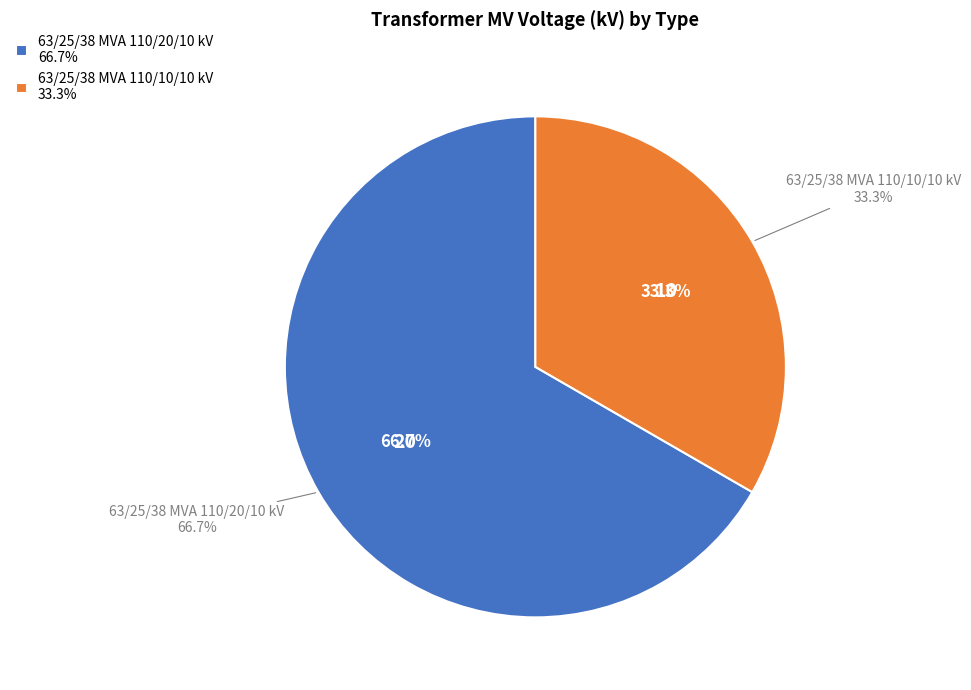

What is the change in value from 63/25/38 MVA 110/20/10 kV to 63/25/38 MVA 110/10/10 kV?

-10